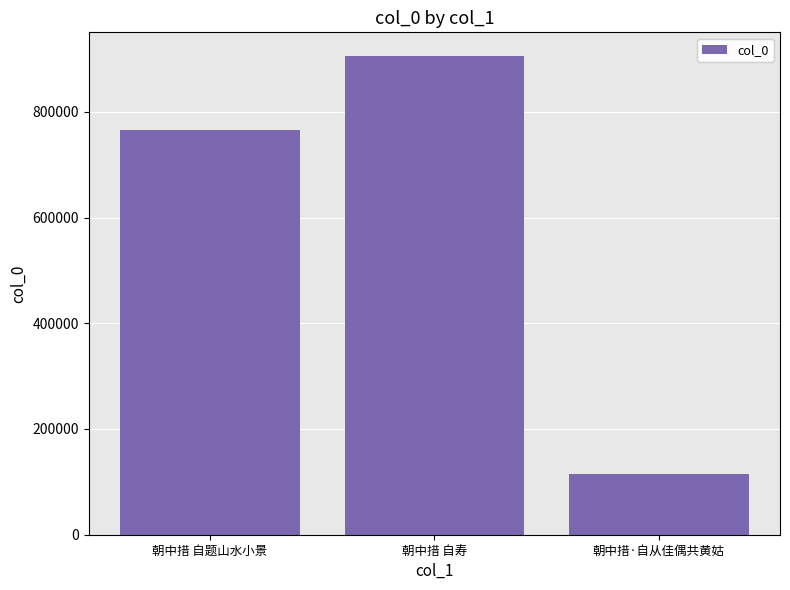

Reading right to left, transcribe all the data shown in this chart.

朝中措·自从佳偶共黄姑=114801	朝中措 自寿=905028	朝中措 自题山水小景=766353